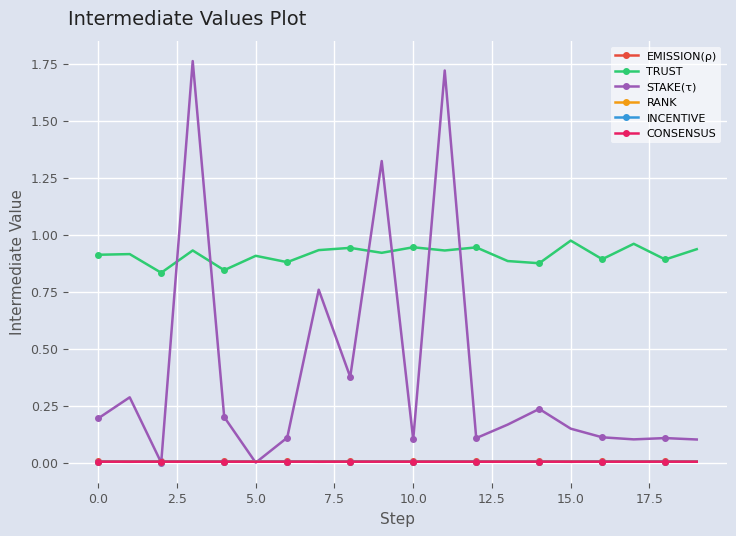

Is this an area chart (filled region under the line)?

No